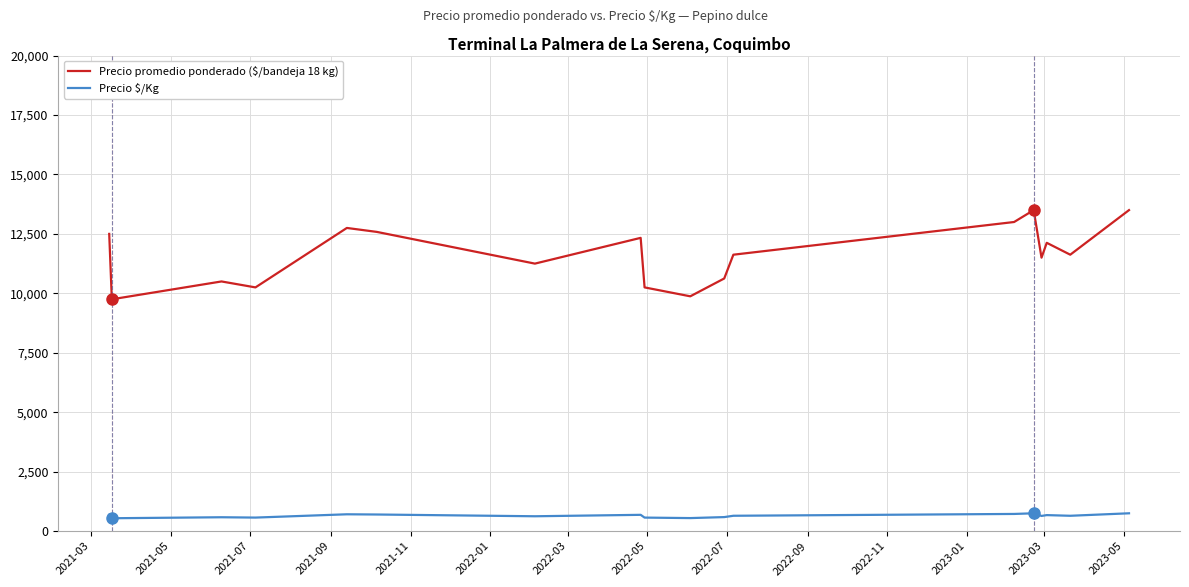

Which series has the widest spread of values?

Precio promedio ponderado ($/bandeja 18 kg)